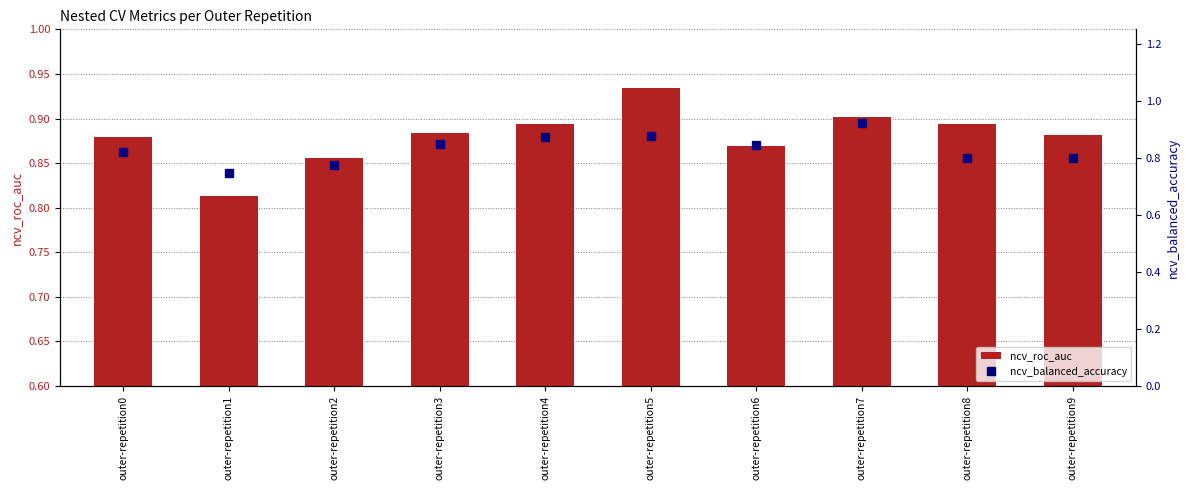

What is the smallest value displayed?

0.7